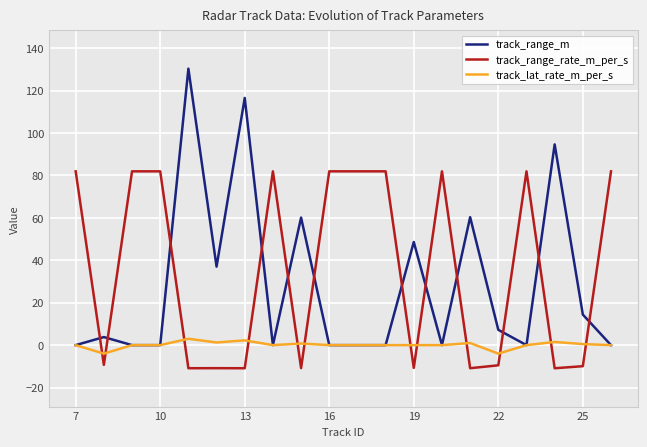

Which series ends up on top after the final intersection of track_lat_rate_m_per_s and track_range_rate_m_per_s?

track_range_rate_m_per_s